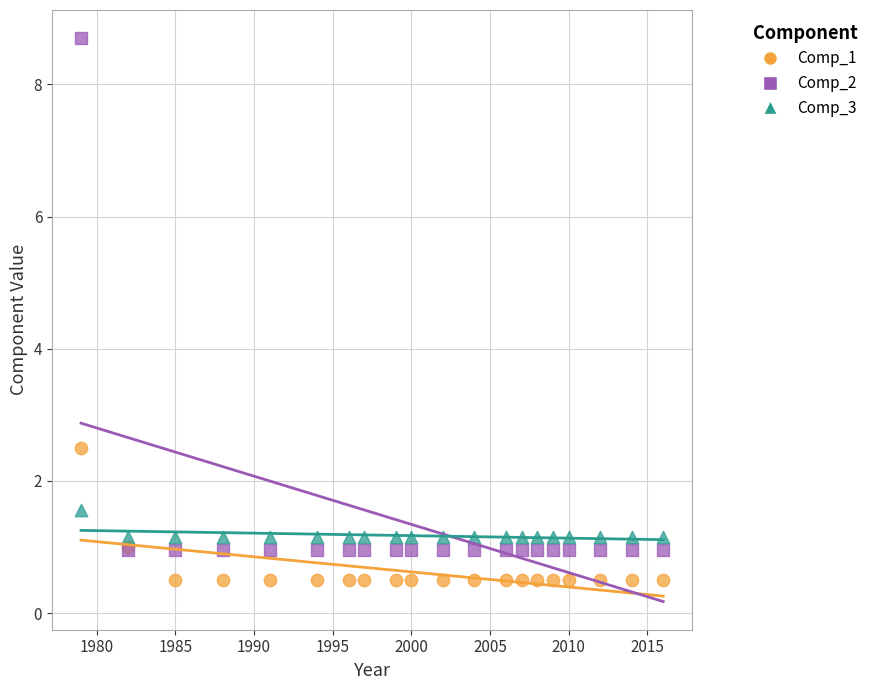

Across all series, what Y value is closest to 4?

2.5